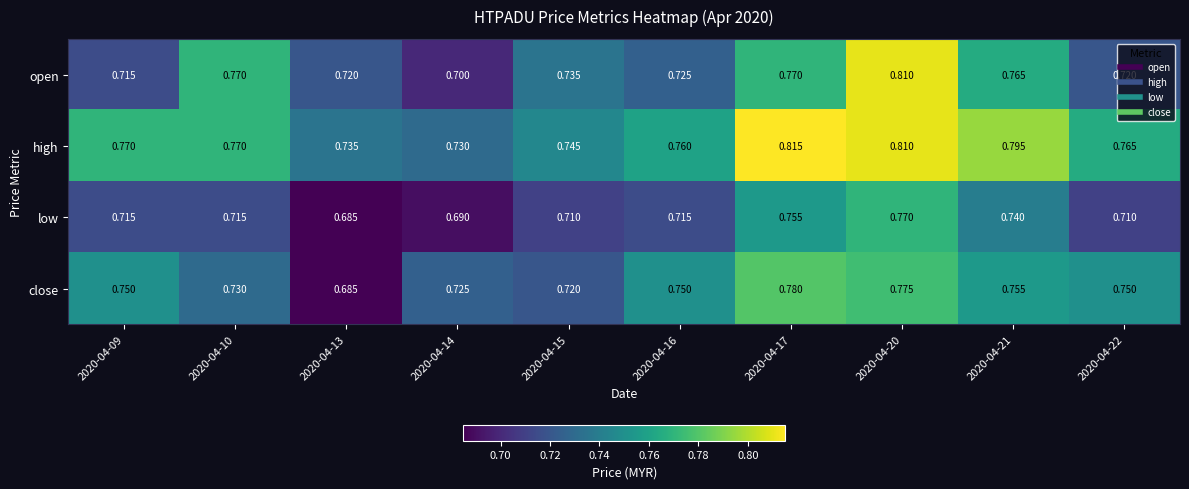

Which series changed the most between 2020-04-15 and 2020-04-16?

close